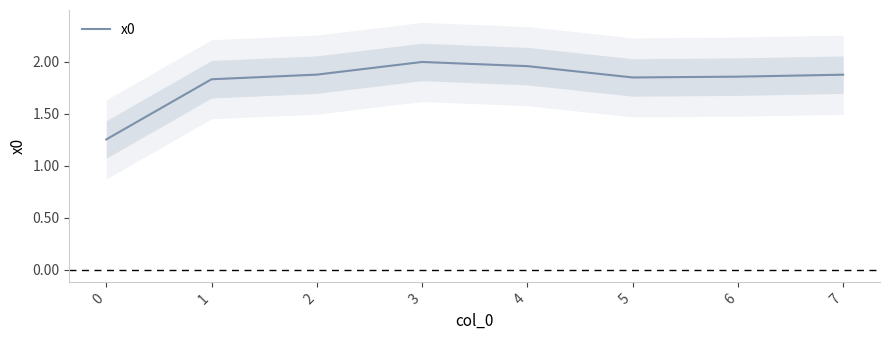

Read the value at 2.

1.9